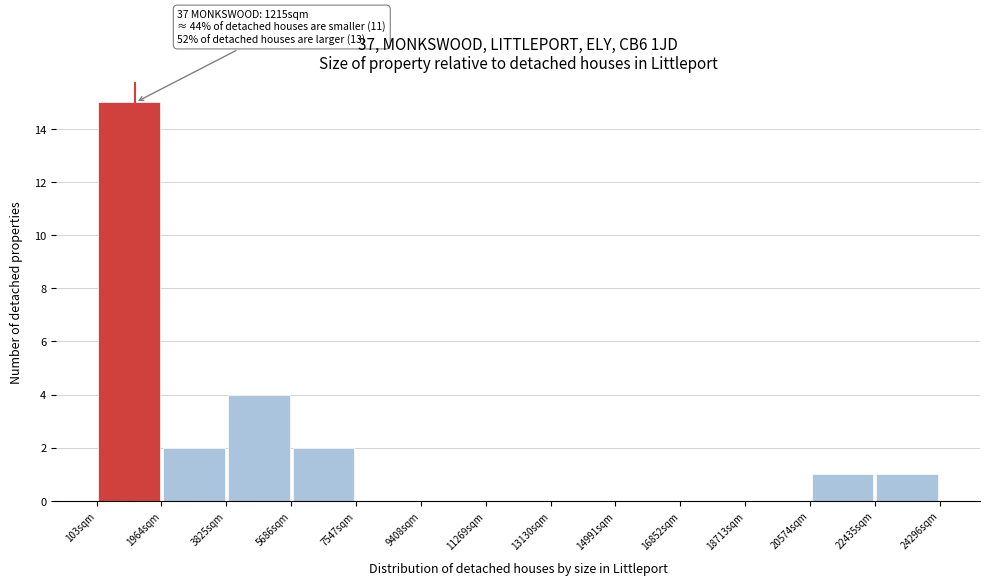

Over which range of the x-axis is the bar tallest?

200 to 2000